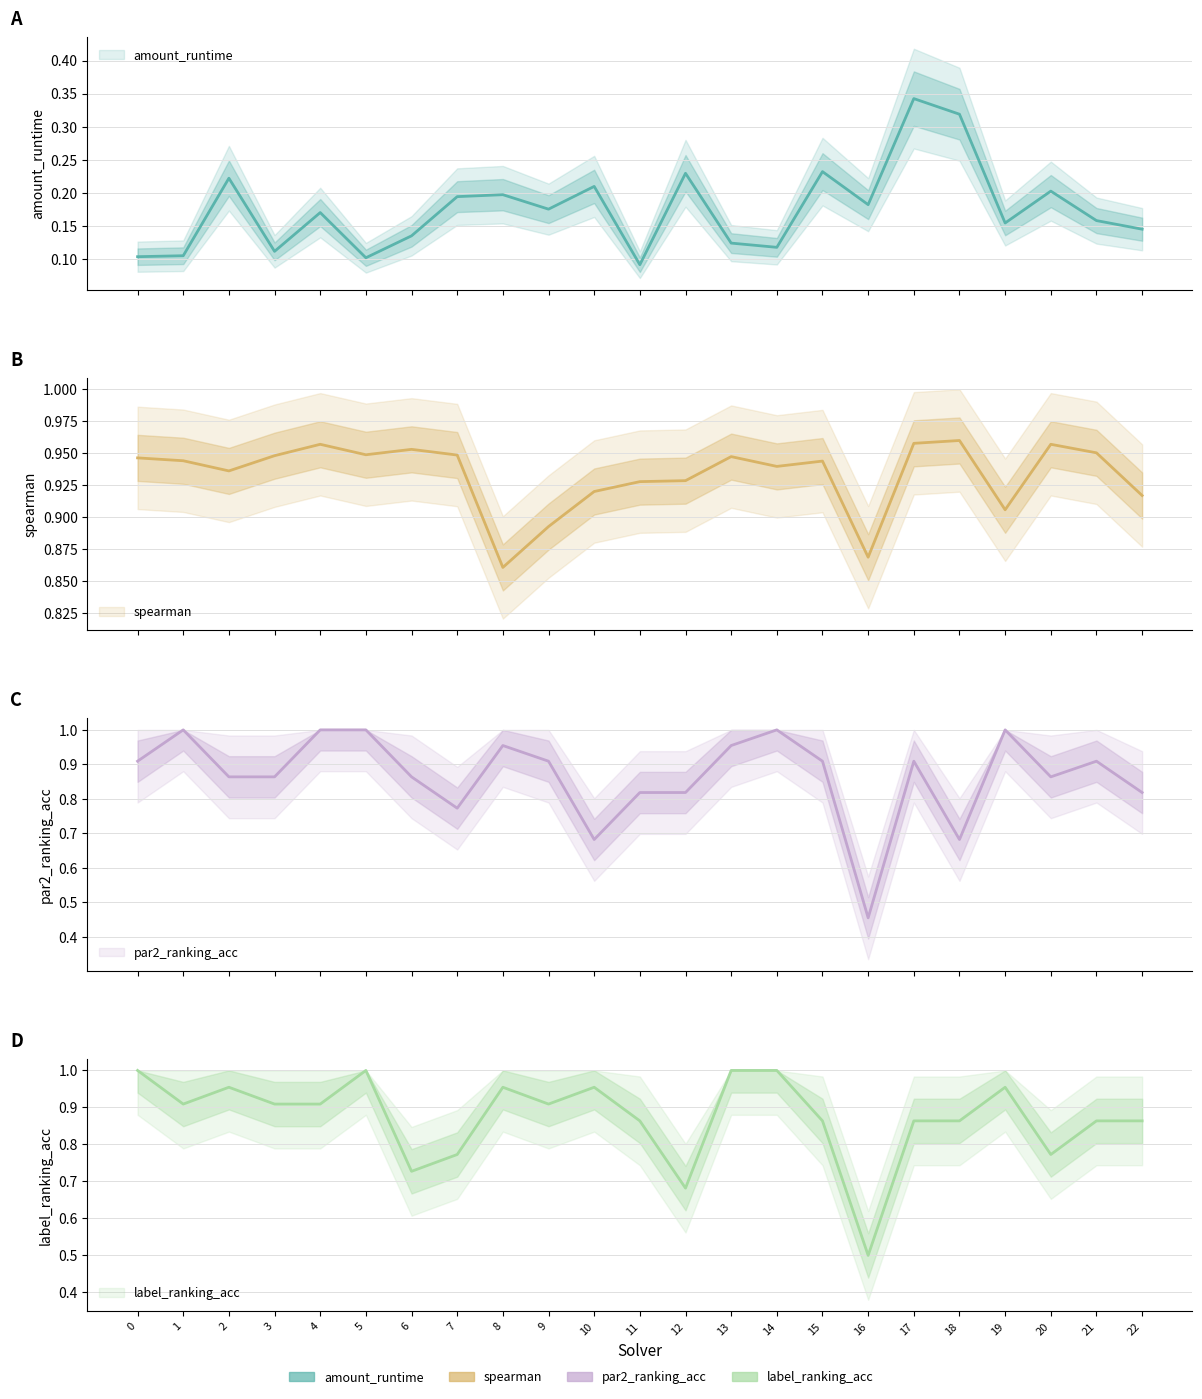

Where do par2_ranking_acc and spearman first cross each other?

0 and 1